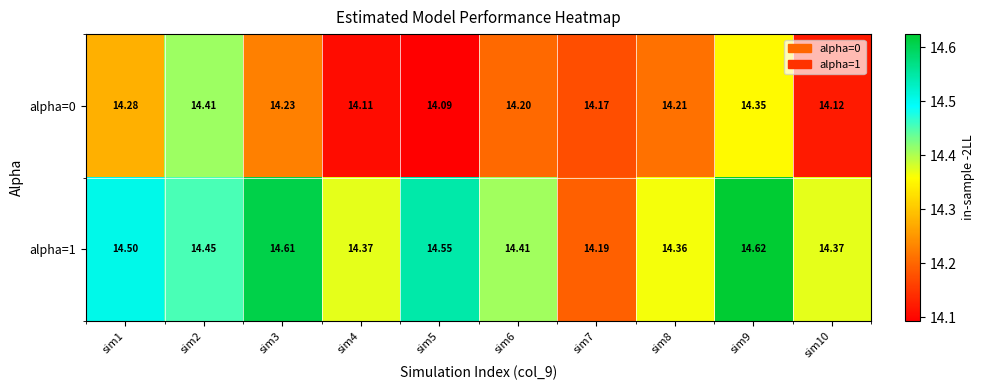

Is the value of alpha=0 at sim6 greater than the value of alpha=1 at sim4?

No